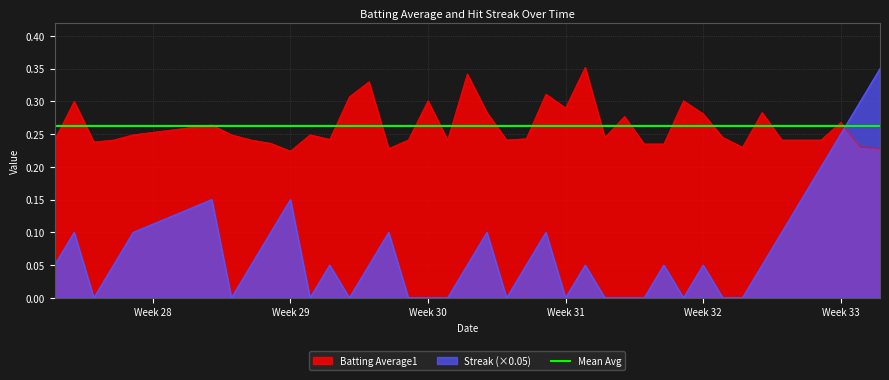

Which series ends up on top after the final intersection of Batting Average1 and Streak (×0.05)?

Streak (×0.05)